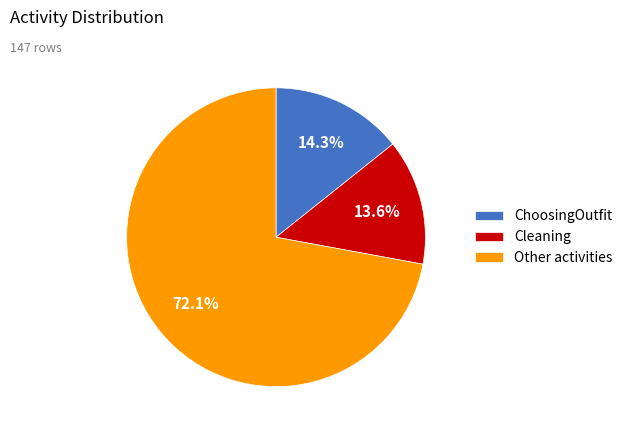

Which slice is the smallest?

Cleaning